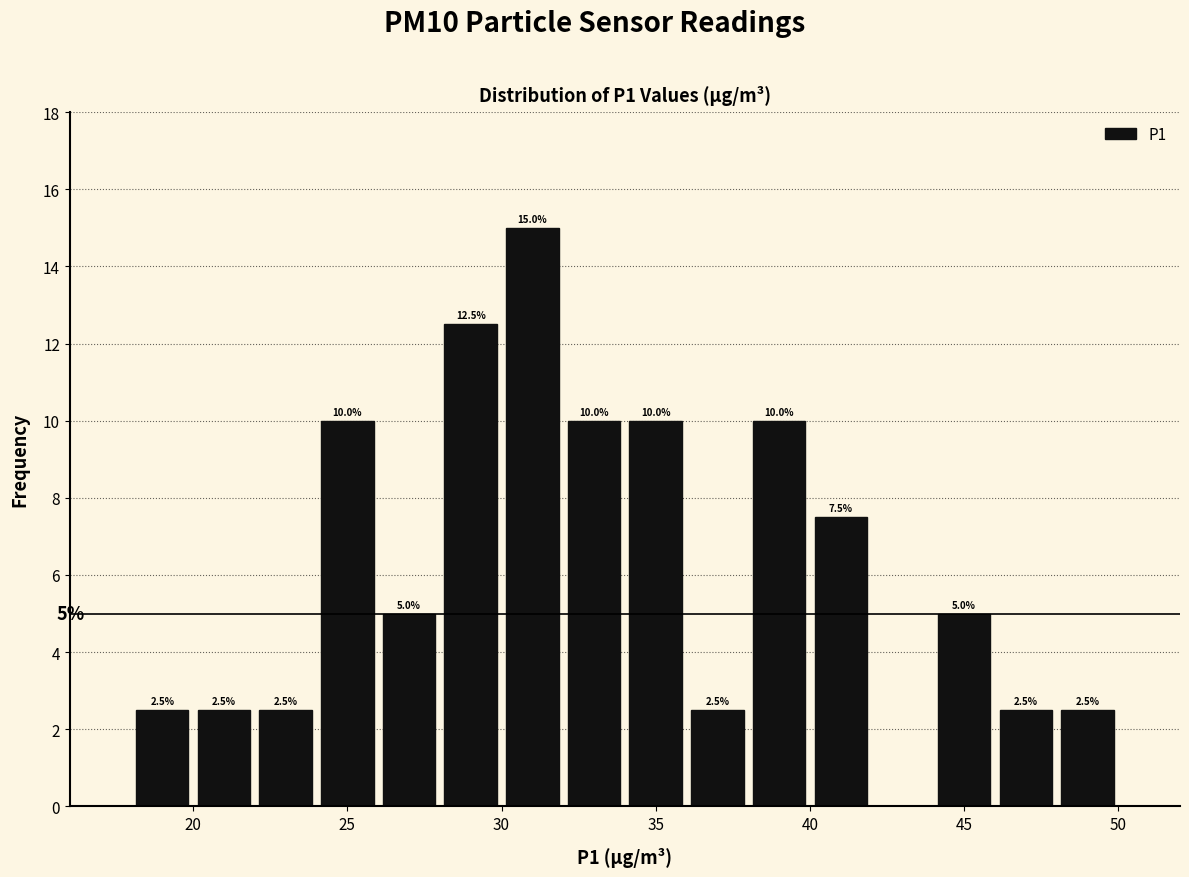

Which range on the x-axis has the tallest bar?

30 to 32